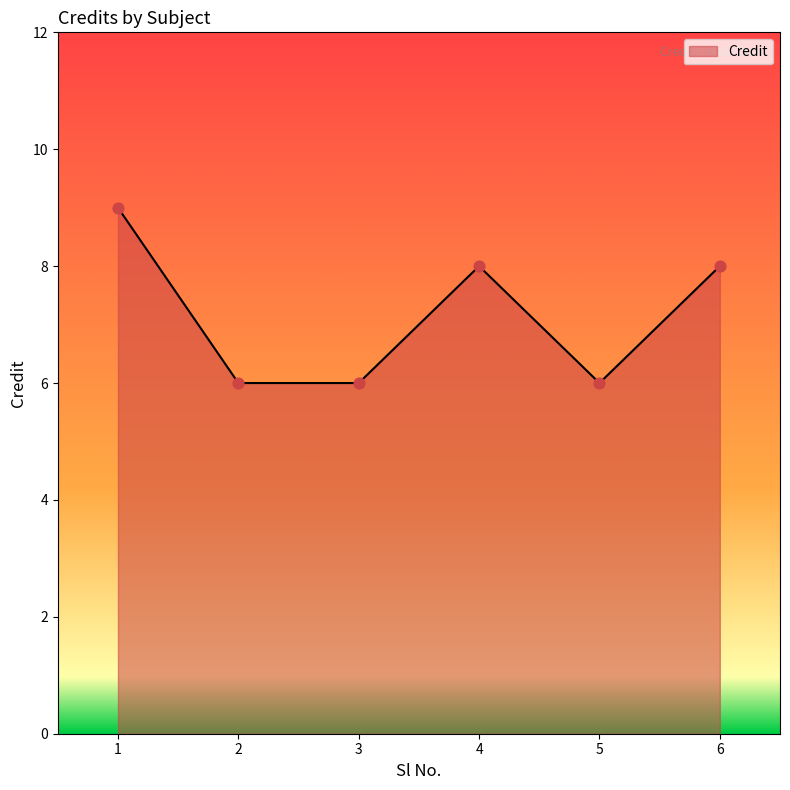

What is the change in value from 1 to 4?

-1